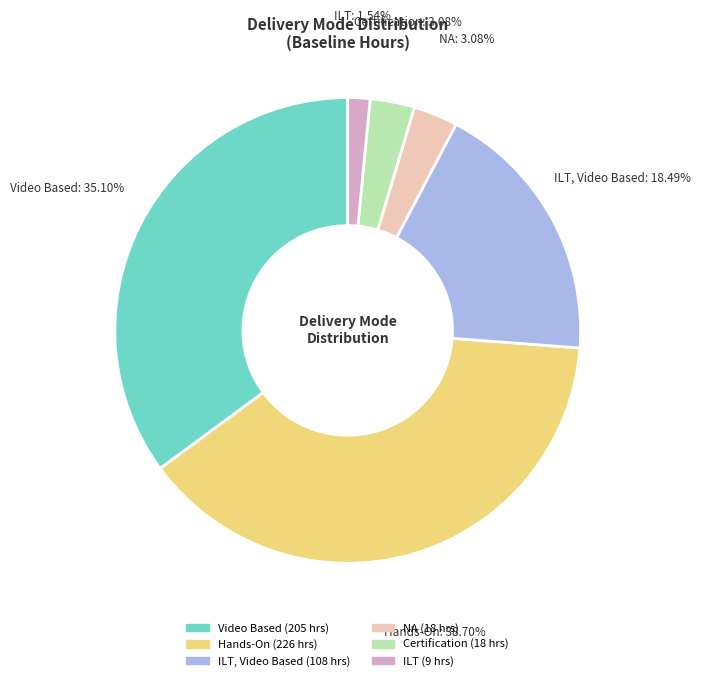

To the nearest percent, what is the combined percentage of Certification and Hands-On?

42%